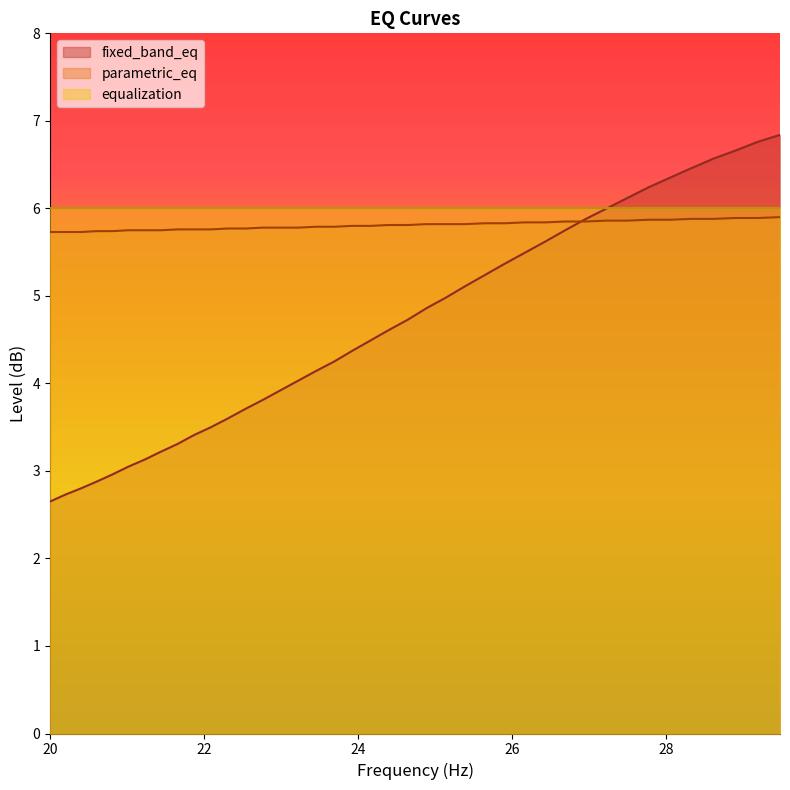

At which category does the chart reach its minimum across all series?

20